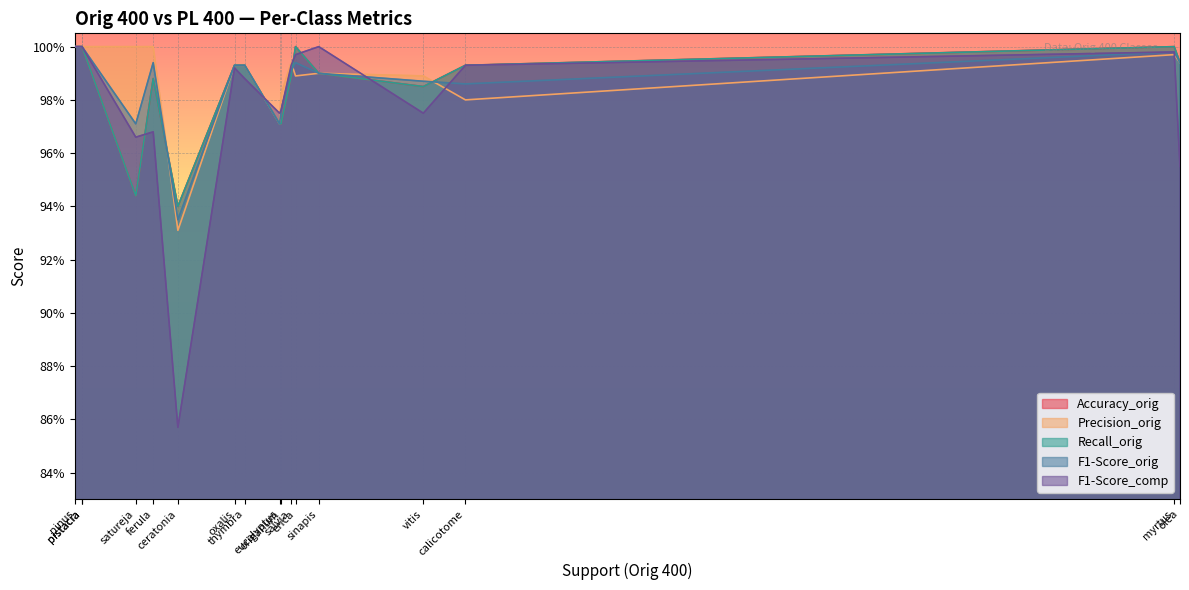

List the series in order of their peak value, lowest first.

Accuracy_orig, Precision_orig, Recall_orig, F1-Score_orig, F1-Score_comp